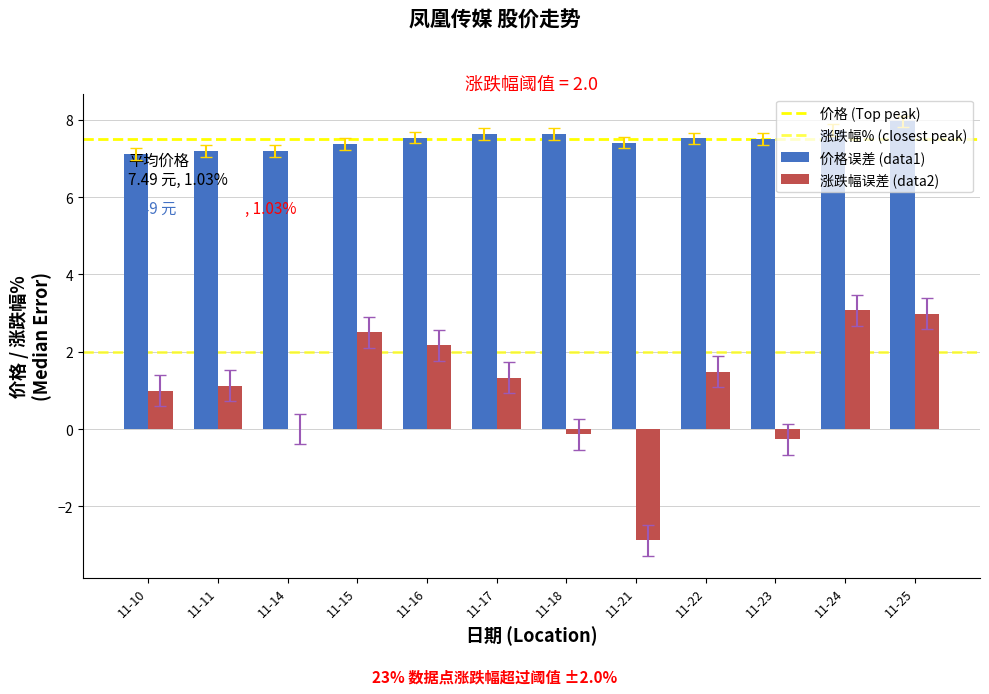

What is the maximum value shown in the chart?

8.0